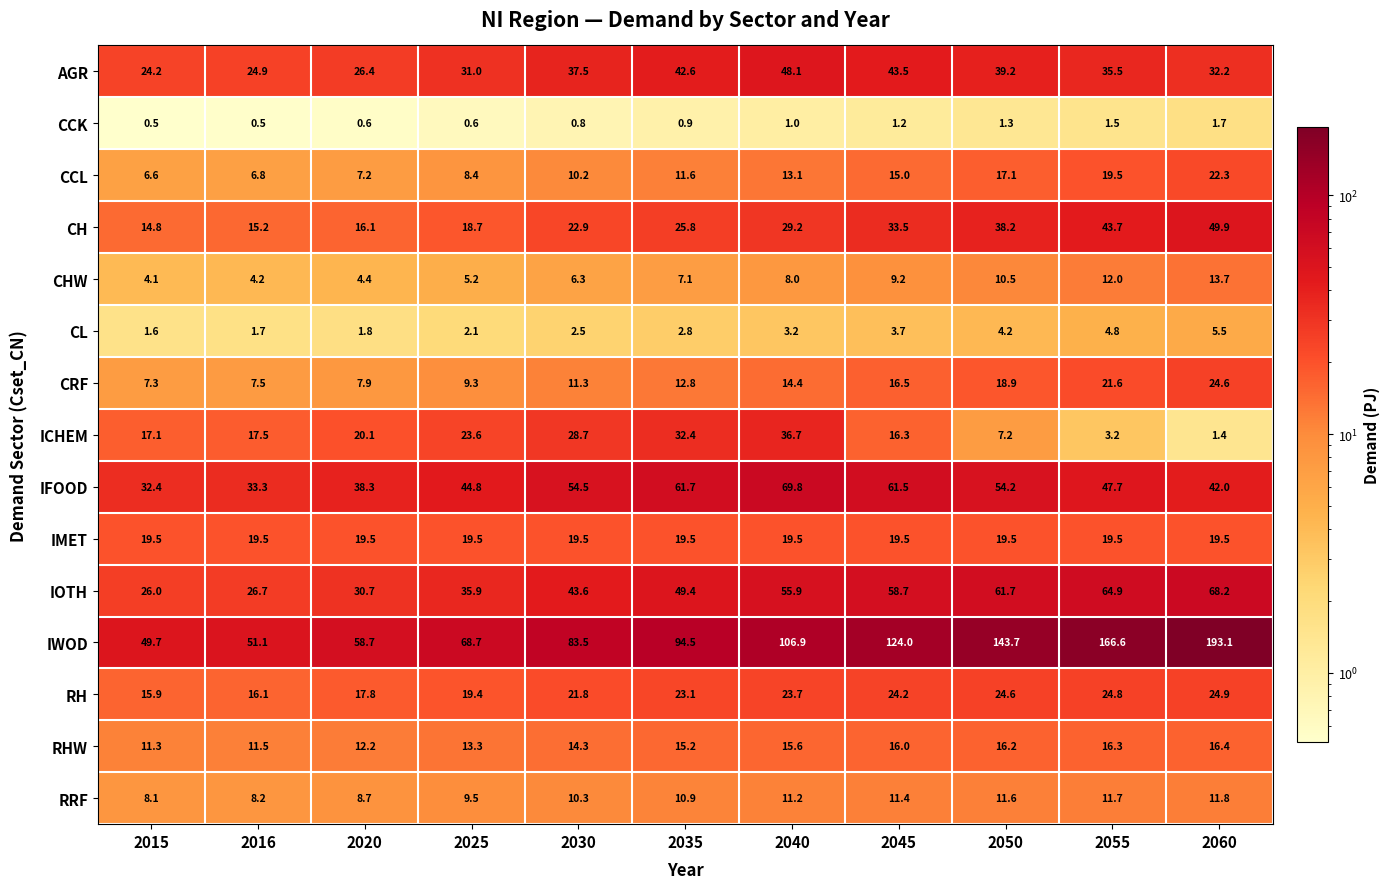

At which category is the sum across all series the highest?

2060